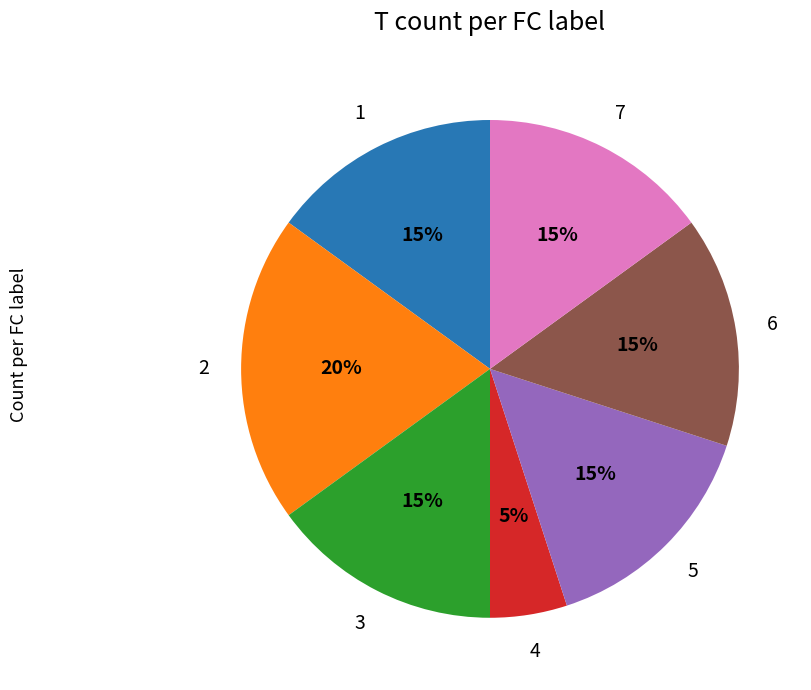

To the nearest percent, what is the difference between the largest and smallest slice percentages?

15%